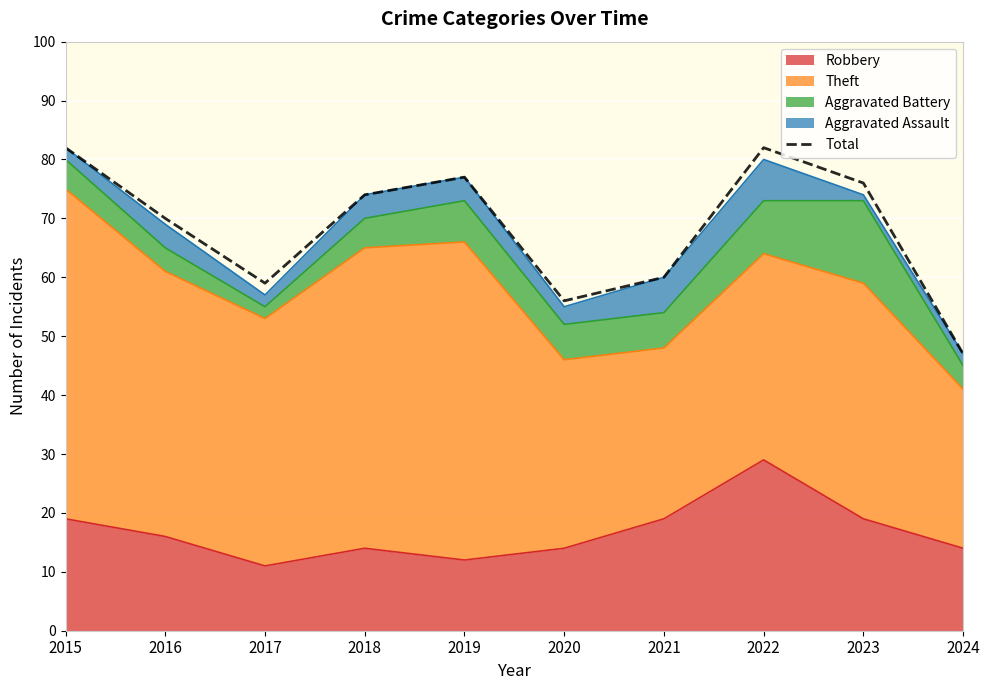

Count the number of categories in the chart.

10